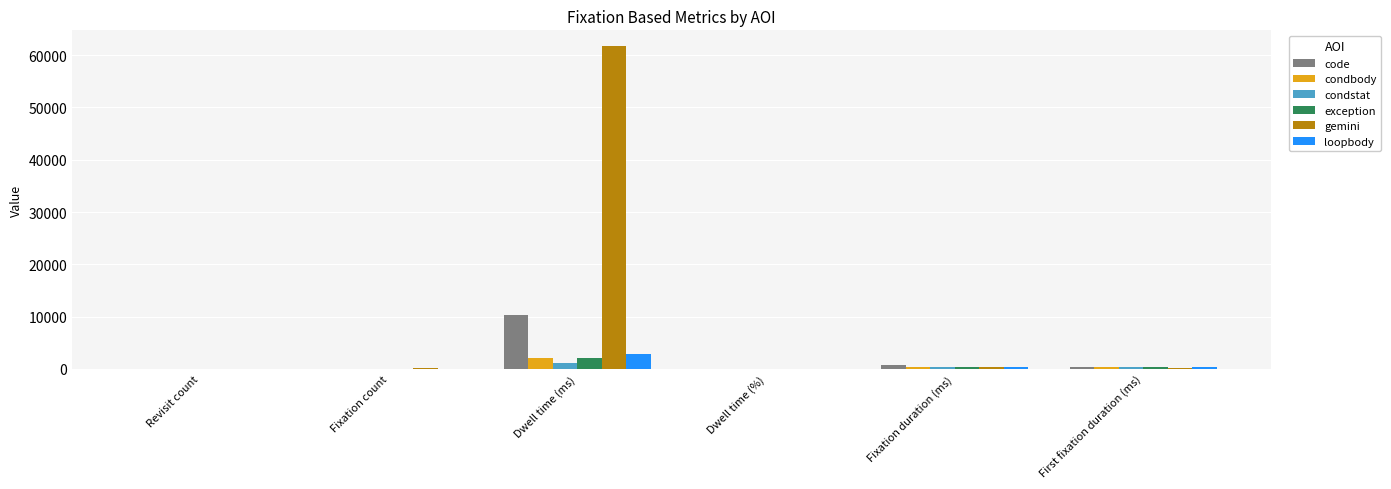

Read the loopbody value at Dwell time (ms).

2752.6